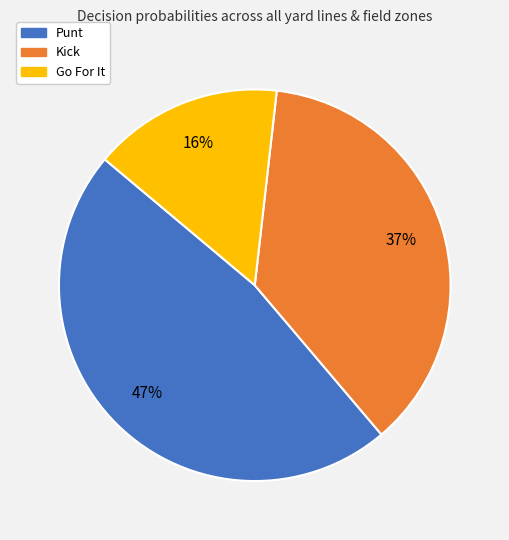

To the nearest percent, what is the average slice percentage?

33%